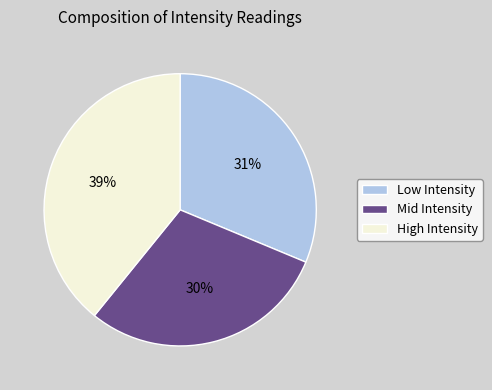

Does any single category account for the majority?

No